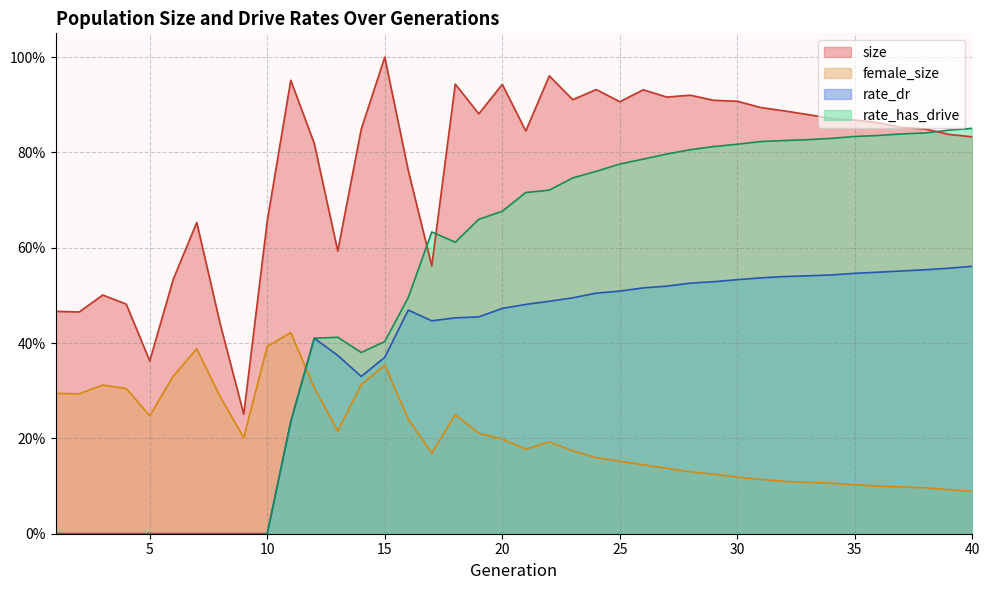

Does the chart have visible grid lines?

Yes